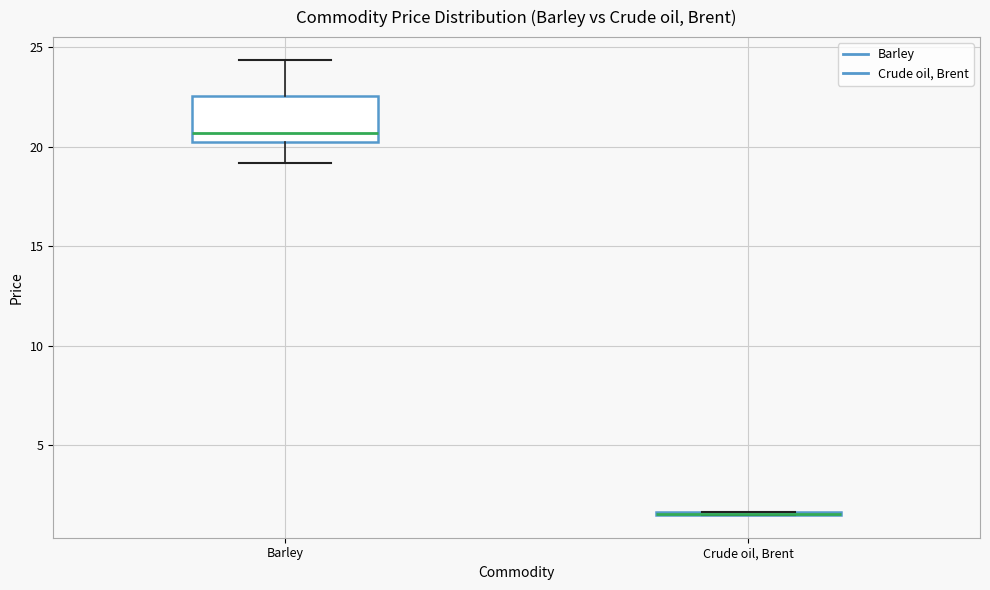

Where does the lower whisker of the box for Barley end on the y-axis? The values are not printed on the chart, so give them approximately, as read against the axis.

19.0